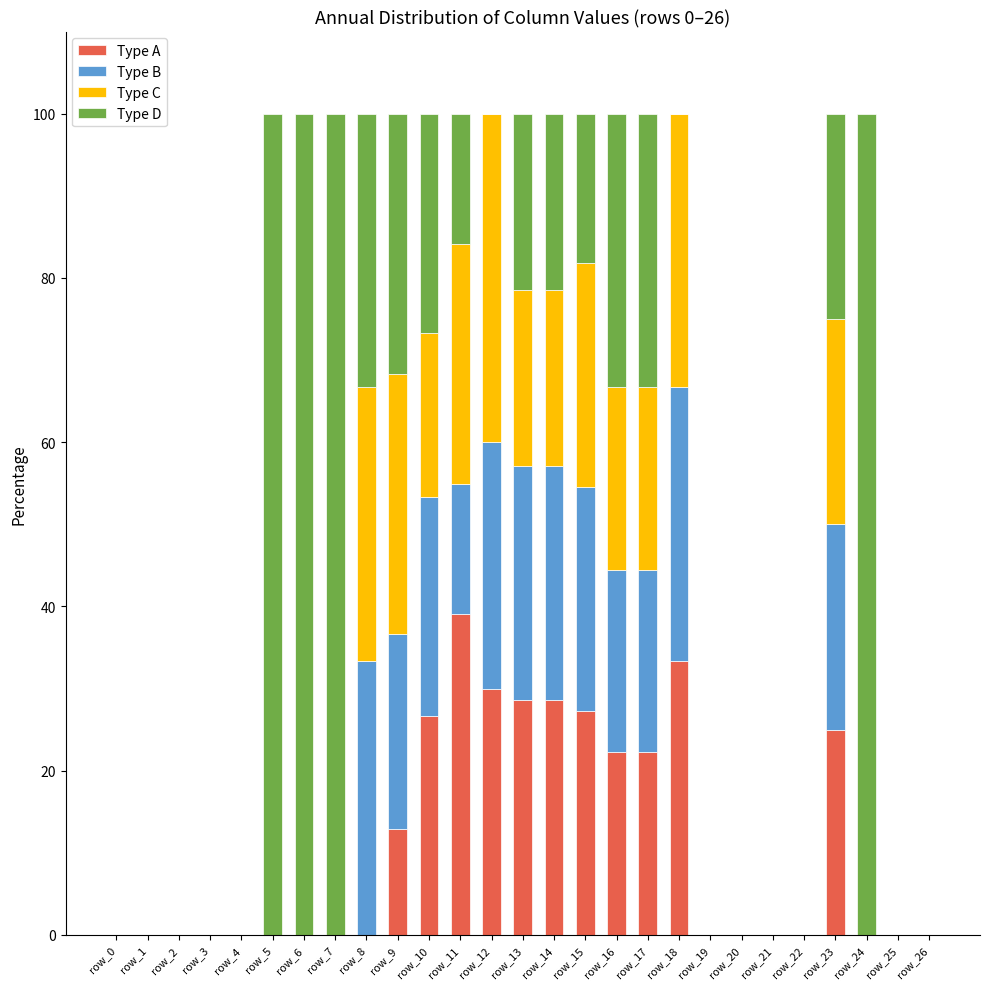

What is the total value across all series at row_9?

100.0